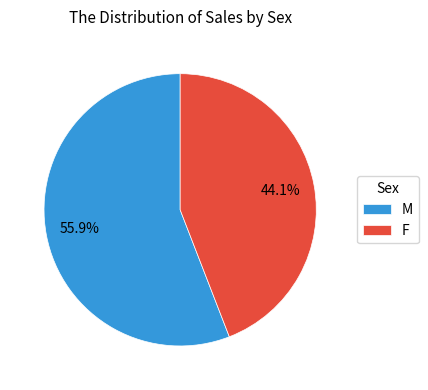

Does M represent more than half of the total?

Yes